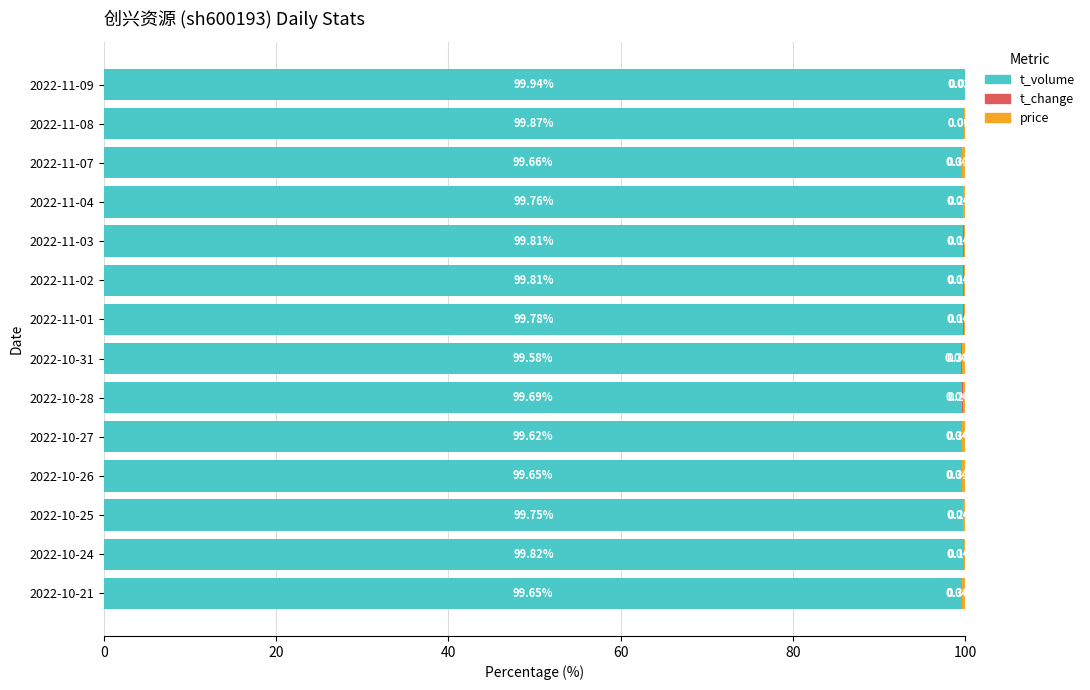

Which series has the largest total across all categories?

t_volume